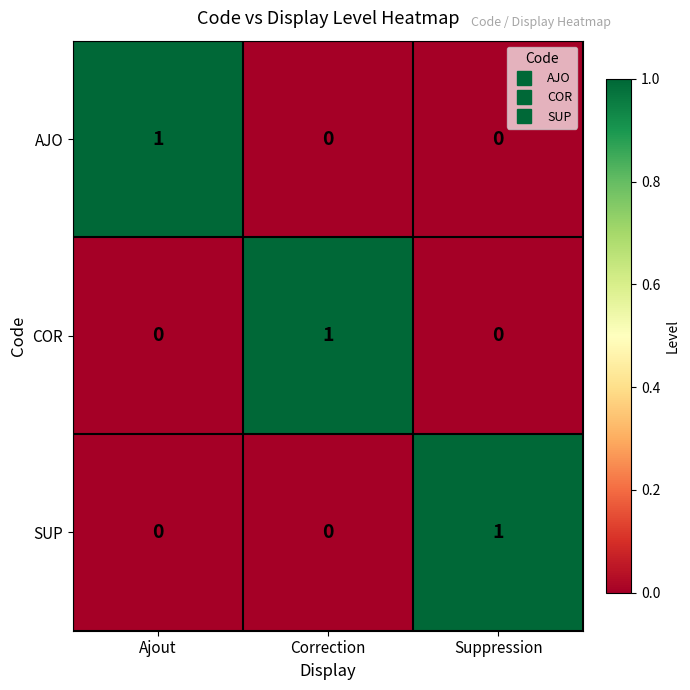

The value of SUP at Ajout is 1. True or false?

False